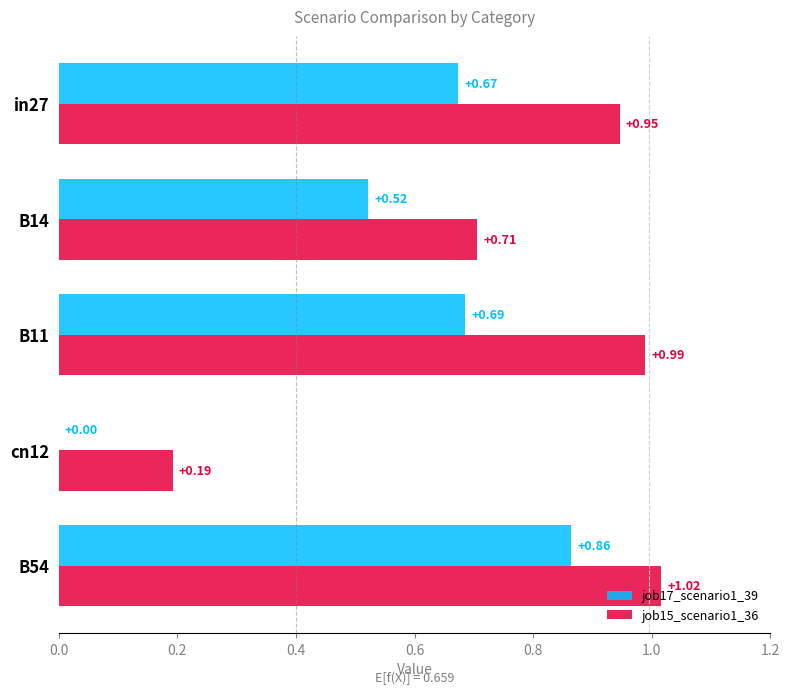

At which category is the sum across all series the highest?

B54